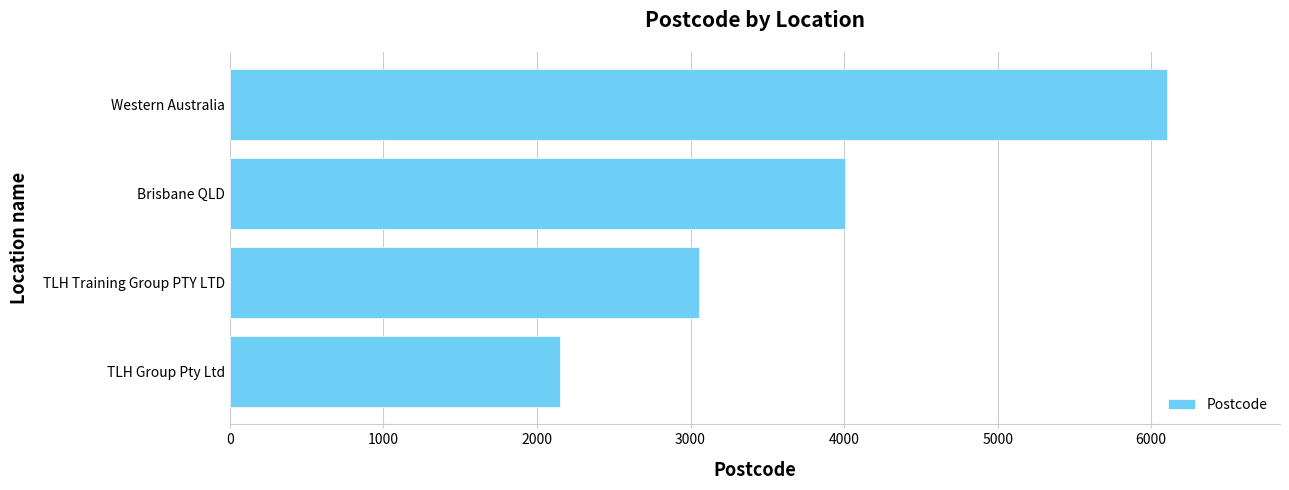

What is the sum of all values?

15320